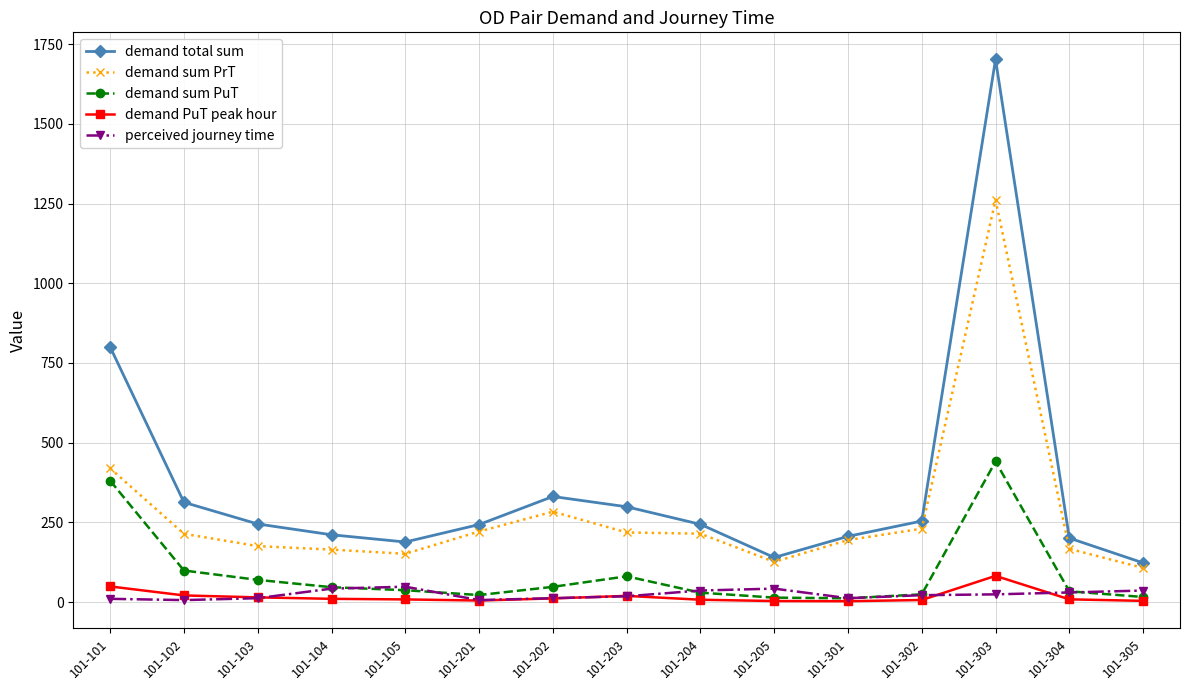

Rank the series by their maximum value, from lowest to highest.

perceived journey time, demand PuT peak hour, demand sum PuT, demand sum PrT, demand total sum